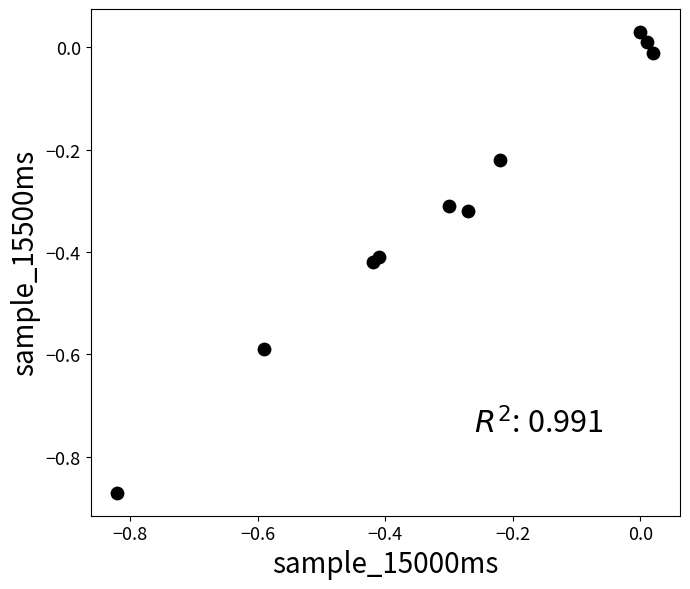

What is the range of Y values (max minus min)?

0.9